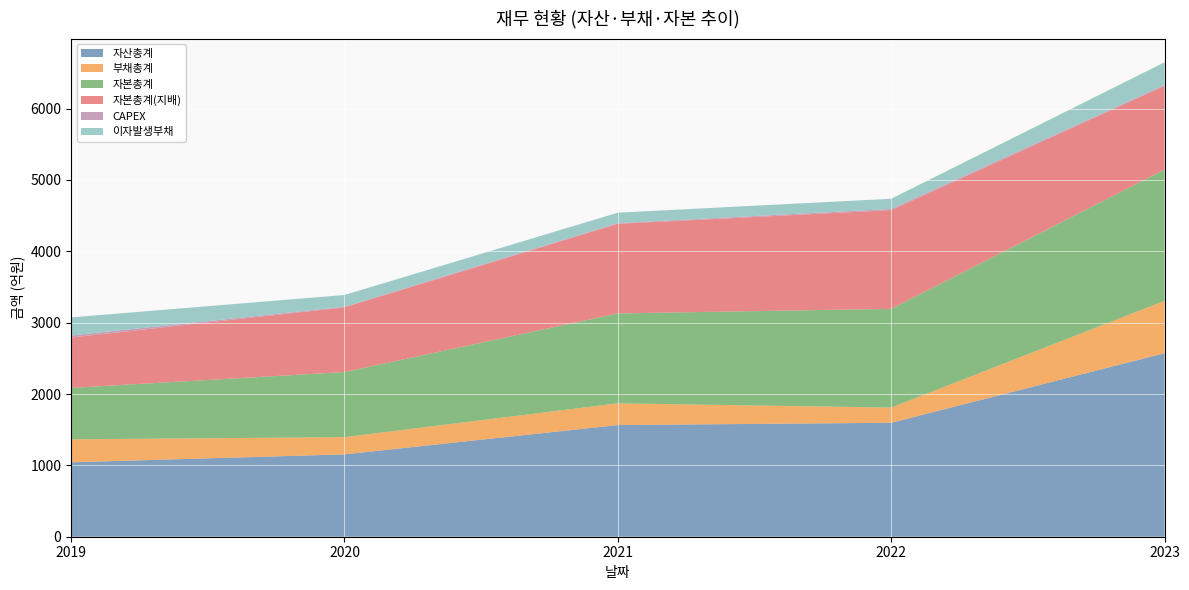

Reading right to left, transcribe all the data shown in this chart.

자산총계: 2023=2572	2022=1597	2021=1565	2020=1154	2019=1043
부채총계: 2023=735	2022=213	2021=304	2020=242	2019=322
자본총계: 2023=1838	2022=1384	2021=1261	2020=912	2019=721
자본총계(지배): 2023=1175	2022=1383	2021=1256	2020=907	2019=706
CAPEX: 2023=12	2022=18	2021=9	2020=8	2019=29
이자발생부채: 2023=318	2022=142	2021=147	2020=165	2019=253